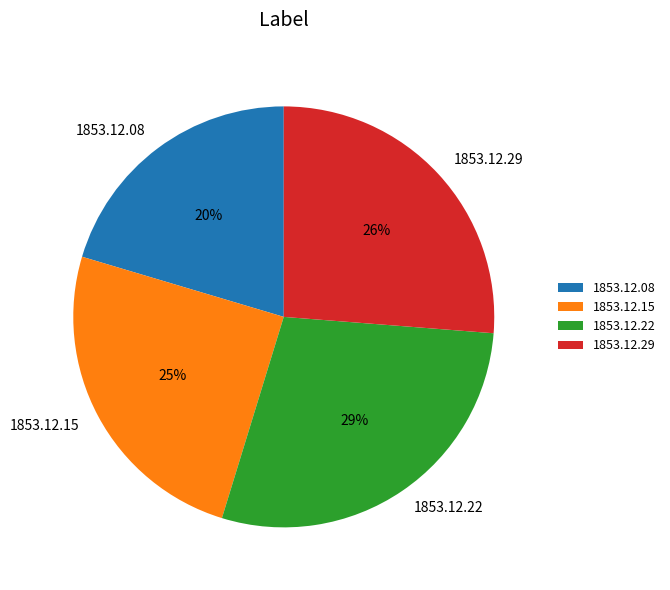

Is there any slice that represents more than half of the pie?

No